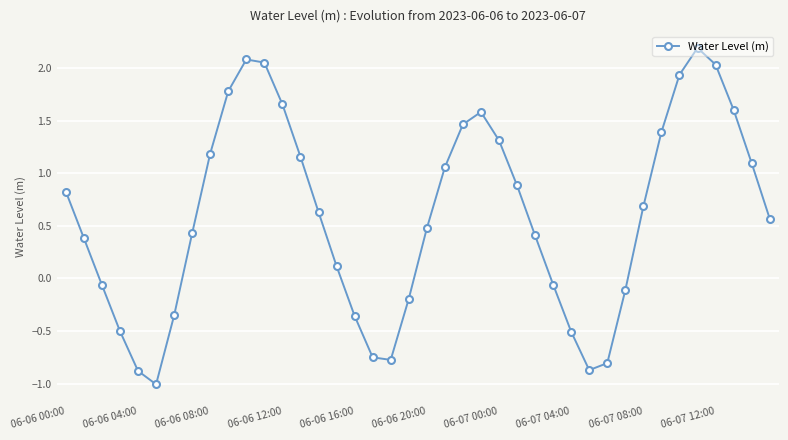

What is the maximum value shown in the chart?

2.2